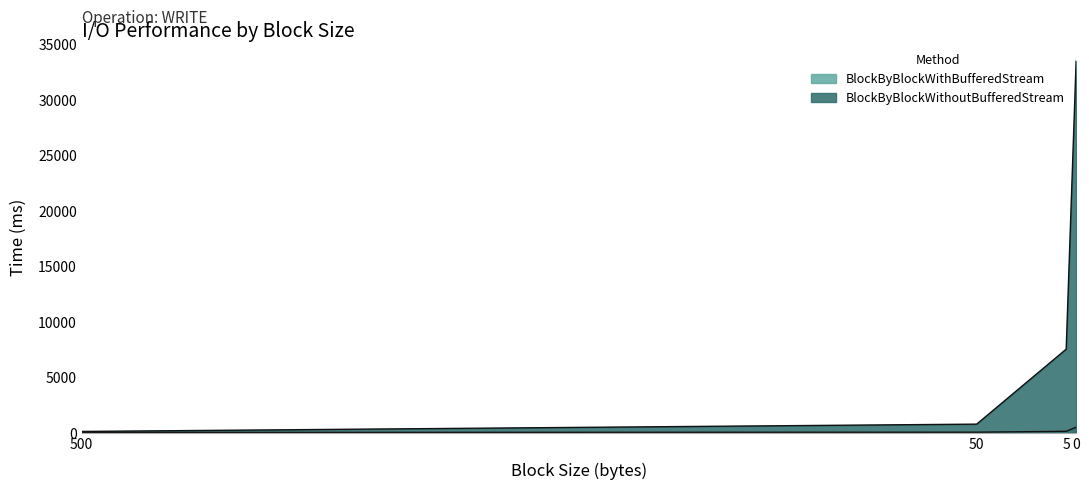

Is it true that BlockByBlockWithoutBufferedStream equals 782 at 50?

True